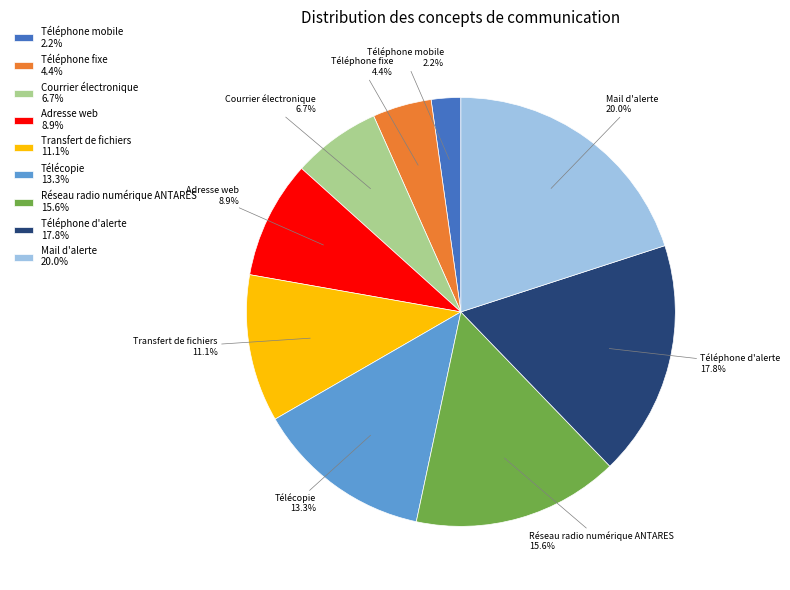

Between Télécopie 13.3% and Adresse web 8.9%, which is larger?

Télécopie 13.3%